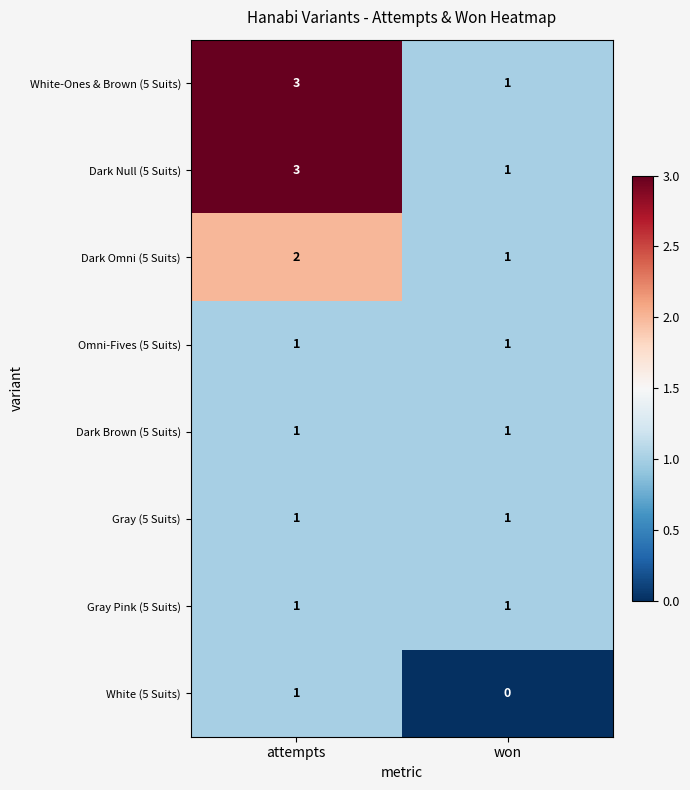

What is the sum of the White-Ones & Brown (5 Suits) values at attempts and won?

4